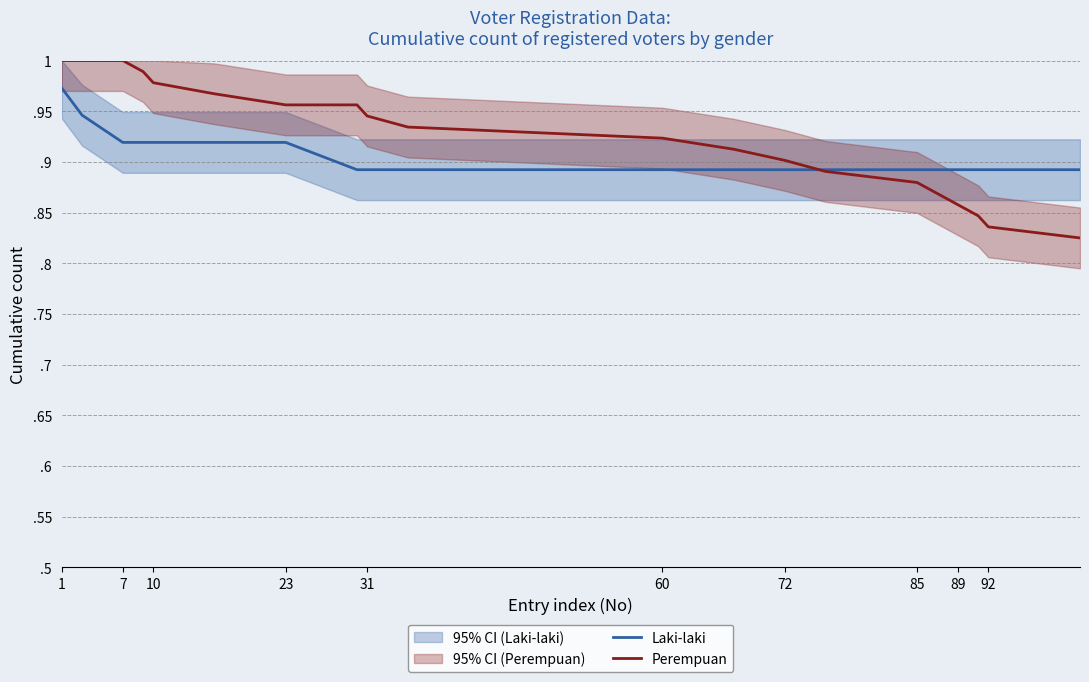

What is the sum of all Perempuan values?

18.5